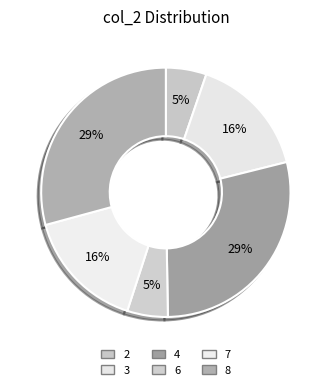

Which category has the smallest portion of the pie?

2